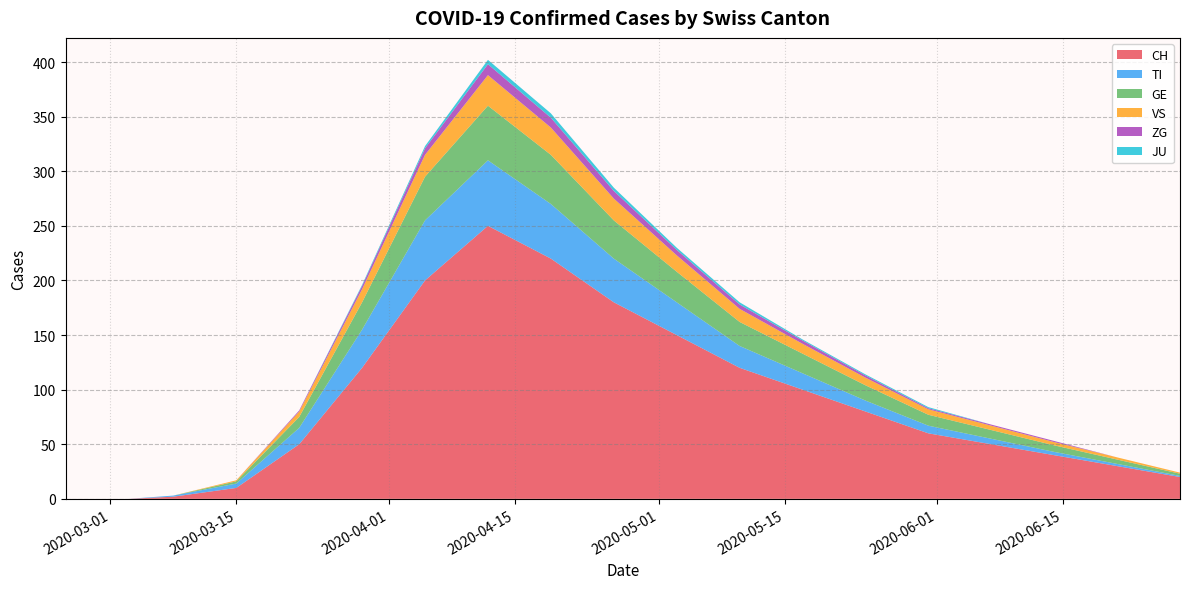

Reading left to right, transcribe all the data shown in this chart.

CH: 0	0	2	10	50	120	200	250	220	180	150	120	100	80	60	50	40	30	20
TI: 0	0	1	4	15	35	55	60	50	40	30	20	15	10	7	5	3	2	1
GE: 0	0	0	2	10	25	40	50	45	35	28	22	18	14	10	8	6	4	2
VS: 0	0	0	1	5	12	20	28	25	20	15	12	9	7	5	4	3	2	1
ZG: 0	0	0	0	1	3	6	10	9	7	5	4	3	2	1	1	1	0	0
JU: 0	0	0	0	0	1	2	4	4	3	2	2	1	1	1	0	0	0	0